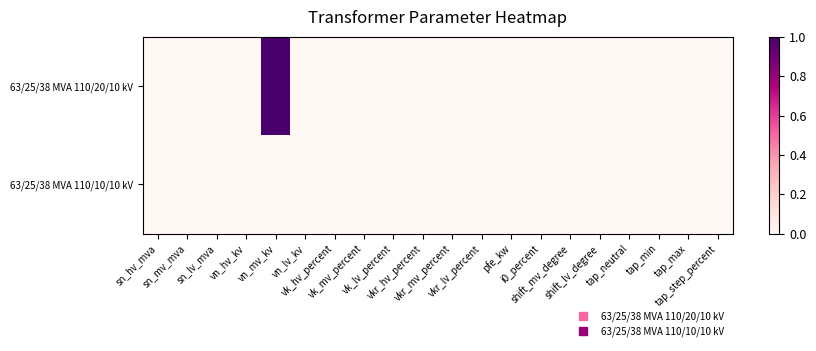

Reading right to left, transcribe all the data shown in this chart.

63/25/38 MVA 110/20/10 kV: tap_step_percent=0	tap_max=0	tap_min=0	tap_neutral=0	shift_lv_degree=0	shift_mv_degree=0	i0_percent=0	pfe_kw=0	vkr_lv_percent=0	vkr_mv_percent=0	vkr_hv_percent=0	vk_lv_percent=0	vk_mv_percent=0	vk_hv_percent=0	vn_lv_kv=0	vn_mv_kv=1	vn_hv_kv=0	sn_lv_mva=0	sn_mv_mva=0	sn_hv_mva=0
63/25/38 MVA 110/10/10 kV: tap_step_percent=0	tap_max=0	tap_min=0	tap_neutral=0	shift_lv_degree=0	shift_mv_degree=0	i0_percent=0	pfe_kw=0	vkr_lv_percent=0	vkr_mv_percent=0	vkr_hv_percent=0	vk_lv_percent=0	vk_mv_percent=0	vk_hv_percent=0	vn_lv_kv=0	vn_mv_kv=0	vn_hv_kv=0	sn_lv_mva=0	sn_mv_mva=0	sn_hv_mva=0